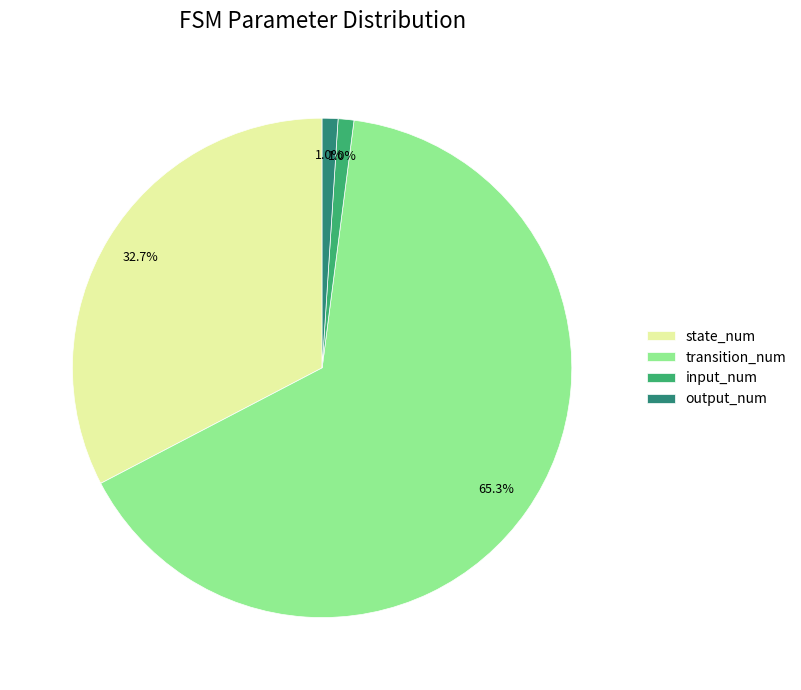

How many slices are in this pie chart?

4